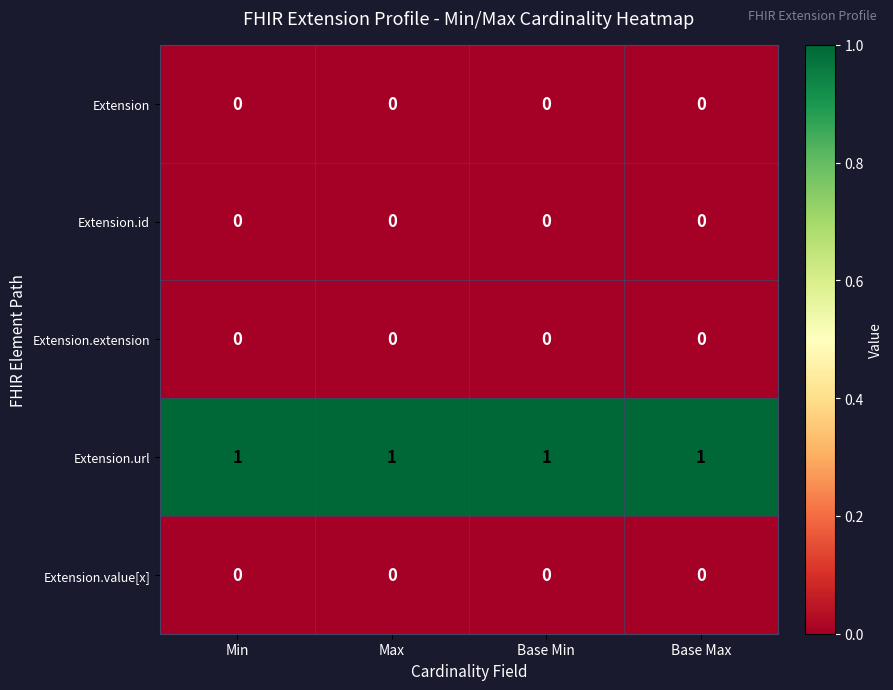

Which series has the largest total across all categories?

Extension.url